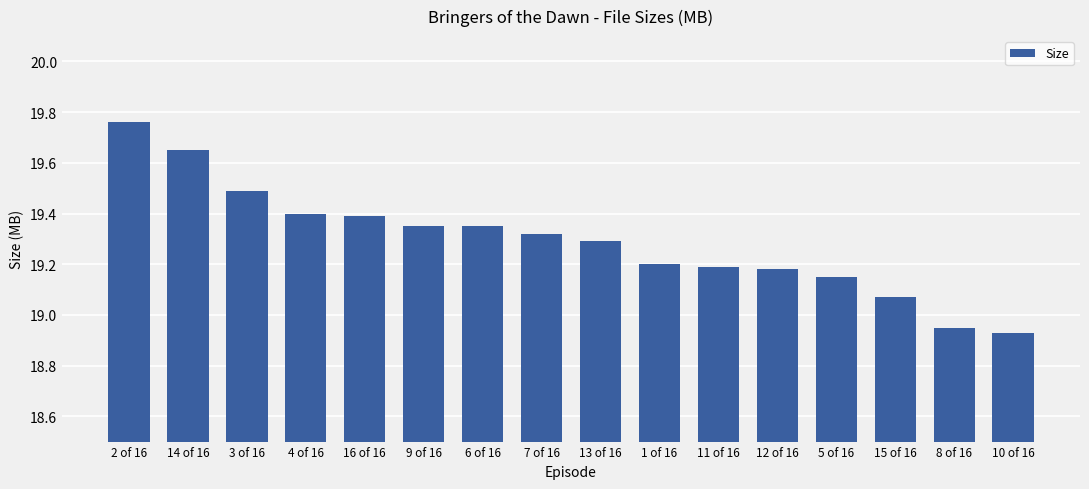

Which label corresponds to the largest value in the chart?

2 of 16